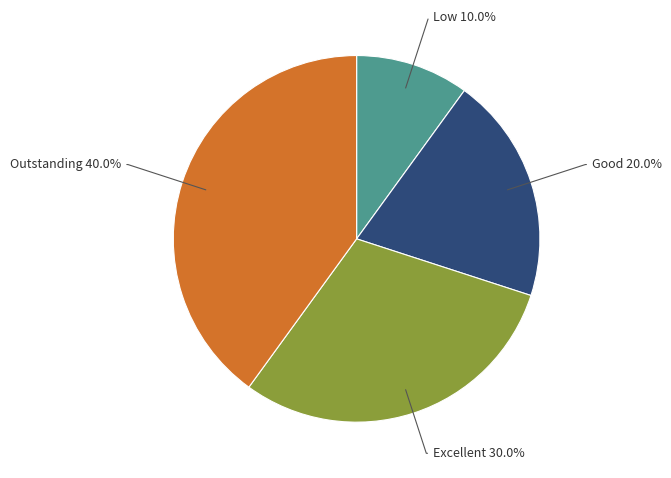

Does any single category account for the majority?

No